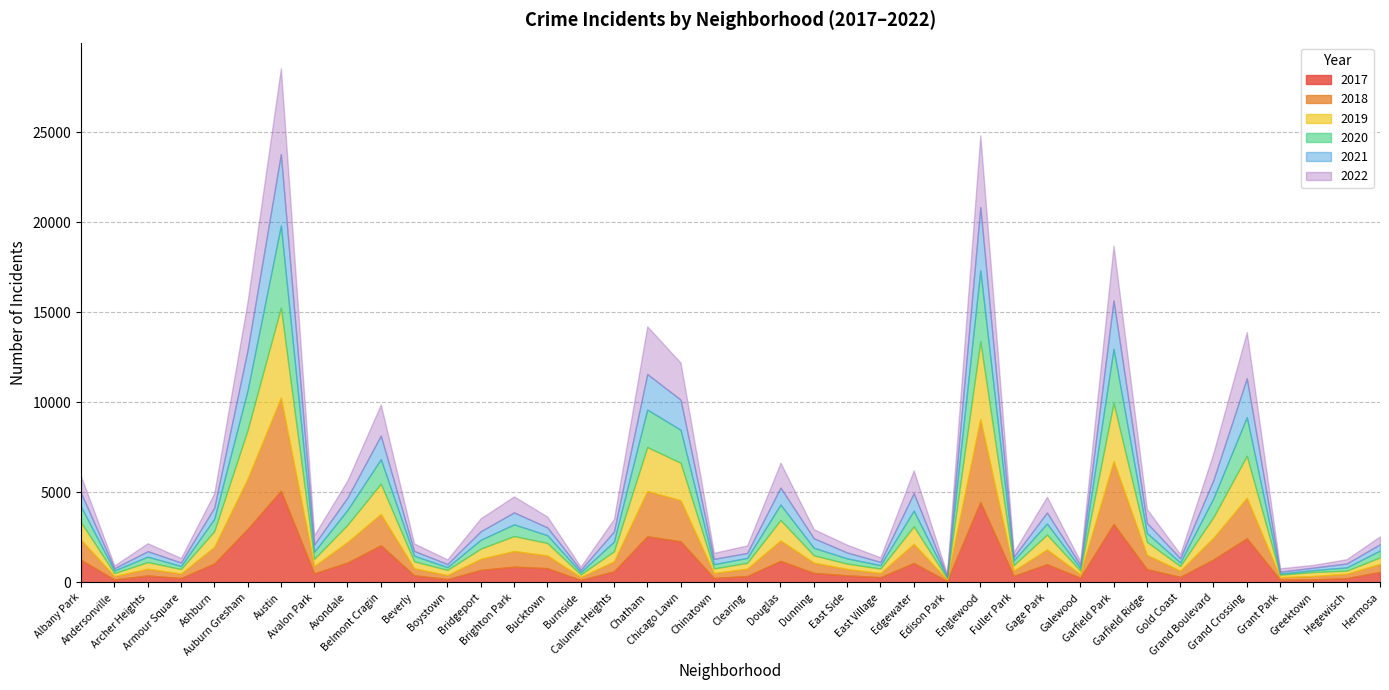

Is it true that 2020 equals 891 at Calumet Heights?

False